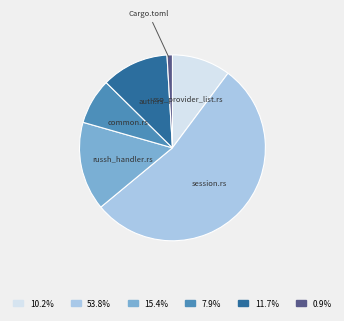

Is there a majority slice in this chart?

Yes